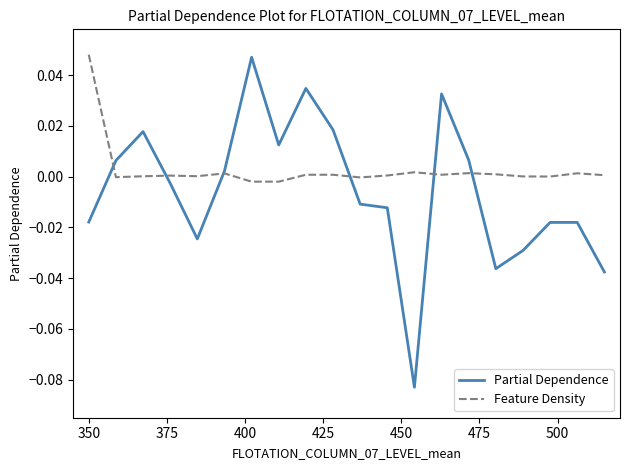

List the series in order of their overall mean, highest first.

Feature Density, Partial Dependence